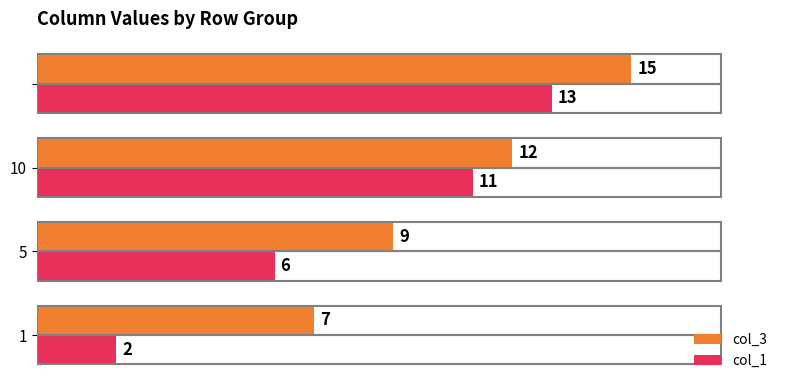

What is the highest value of the col_3 series?

15